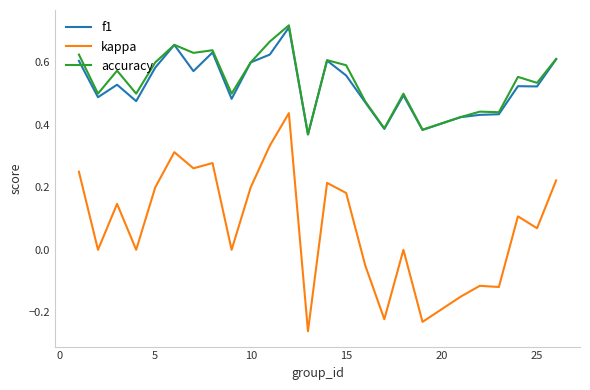

True or false: kappa and accuracy cross at least once.

False